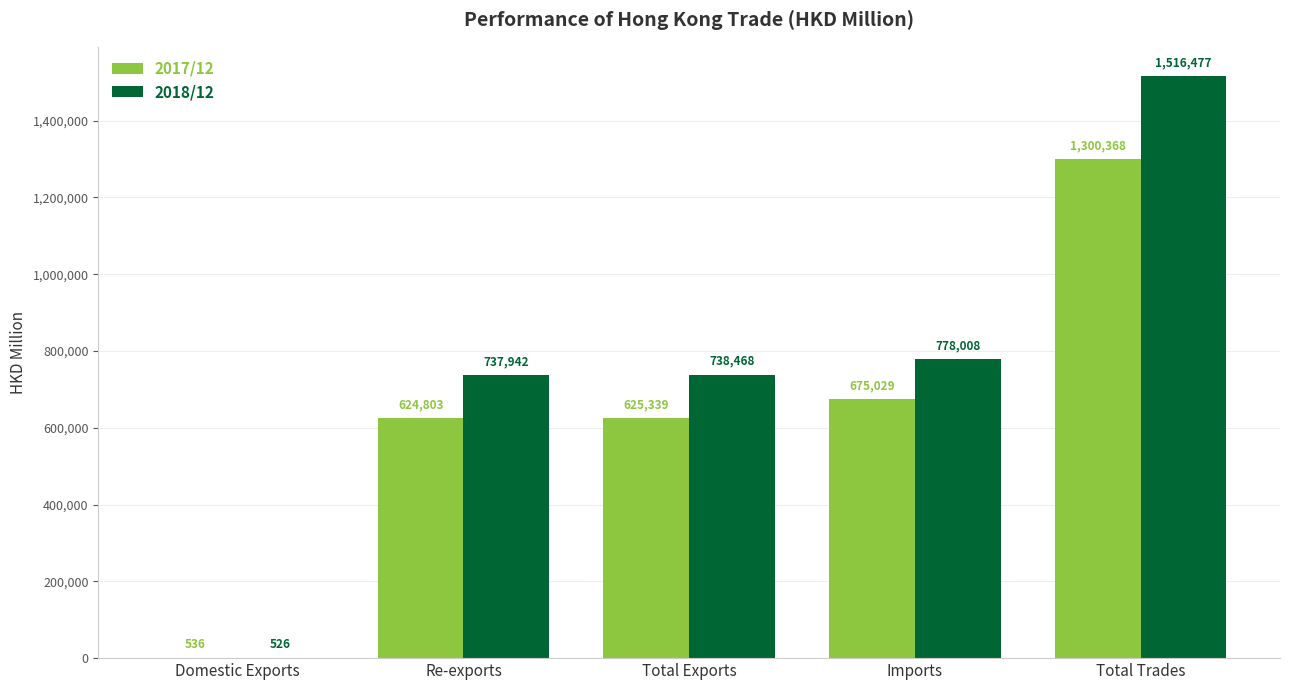

Read the 2018/12 value at Re-exports.

737942.1